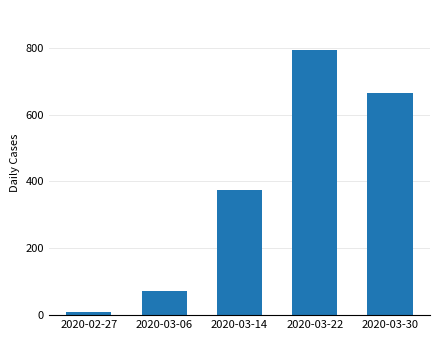

Which label corresponds to the smallest value in the chart?

2020-02-27